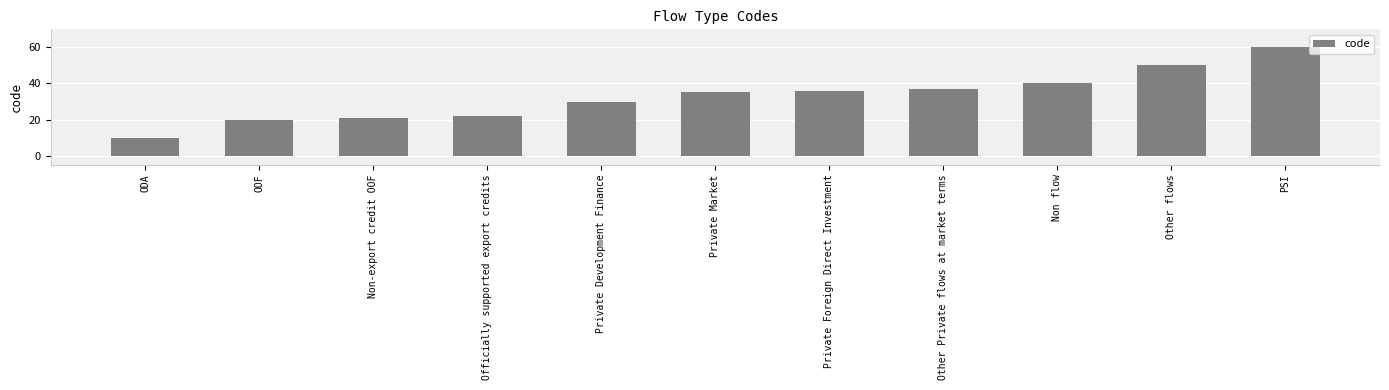

What is the difference between the values at ODA and Non-export credit OOF?

11